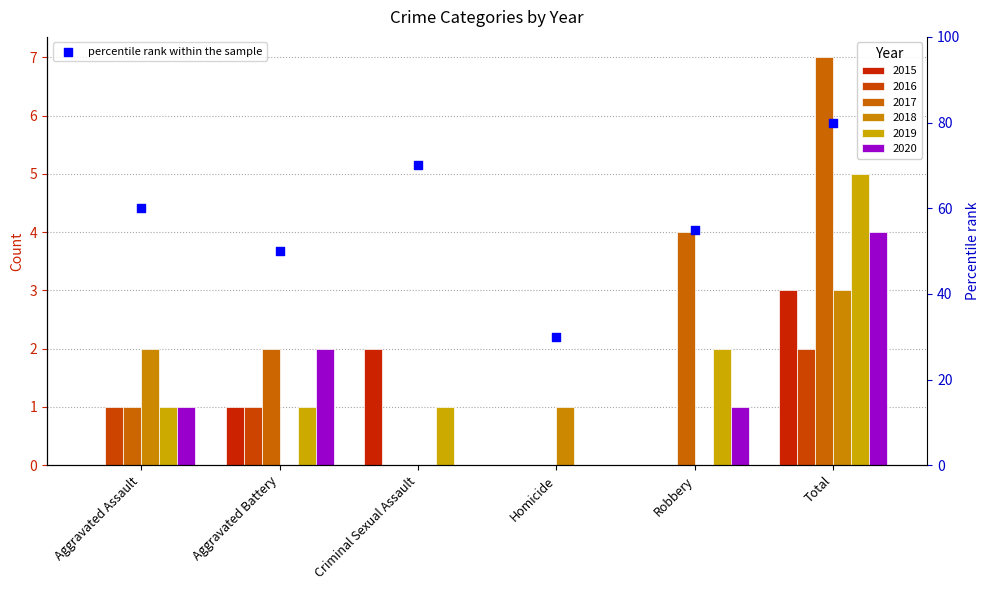

What is the change in value from Criminal Sexual Assault to Homicide?

-40